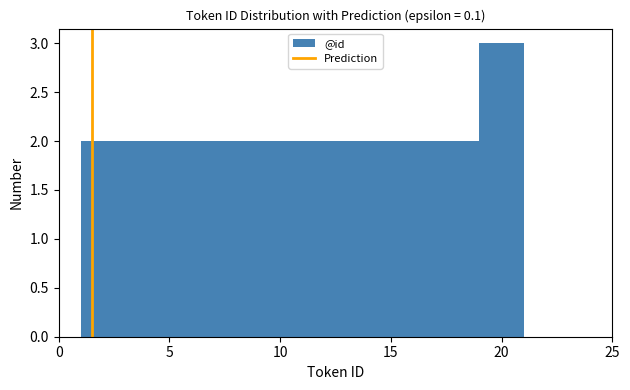

Reading left to right, list every bar in this chart as the range it spans on the x-axis followed by its height. The values are not printed on the chart, so give them approximately, as read against the axis.

1 to 3: 2
3 to 5: 2
5 to 7: 2
7 to 9: 2
9 to 11: 2
11 to 13: 2
13 to 15: 2
15 to 17: 2
17 to 19: 2
19 to 21: 3